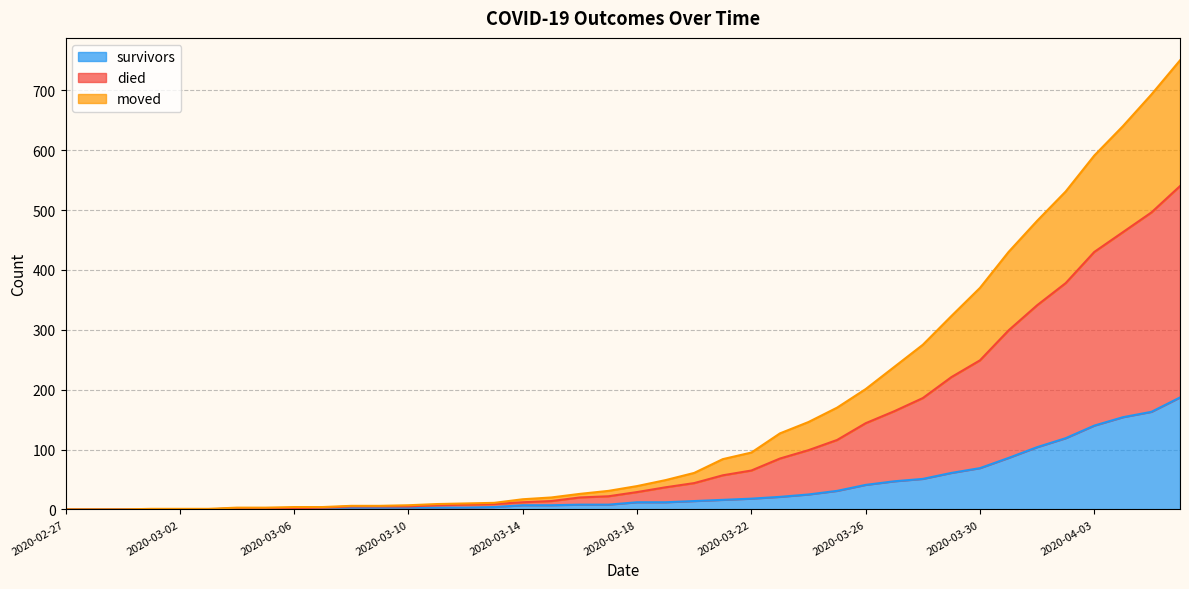

True or false: survivors has a value of 64 at 2020-02-27.

False